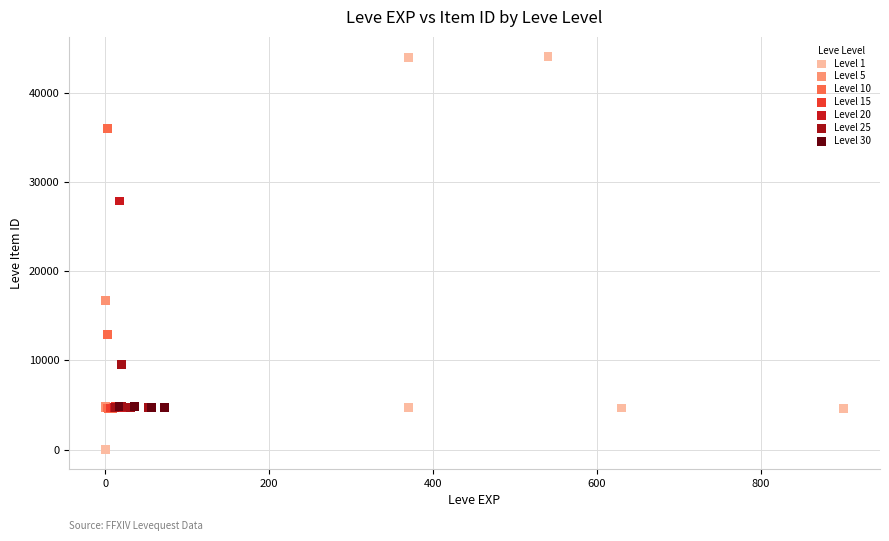

Which series reaches the maximum Y coordinate?

Level 1